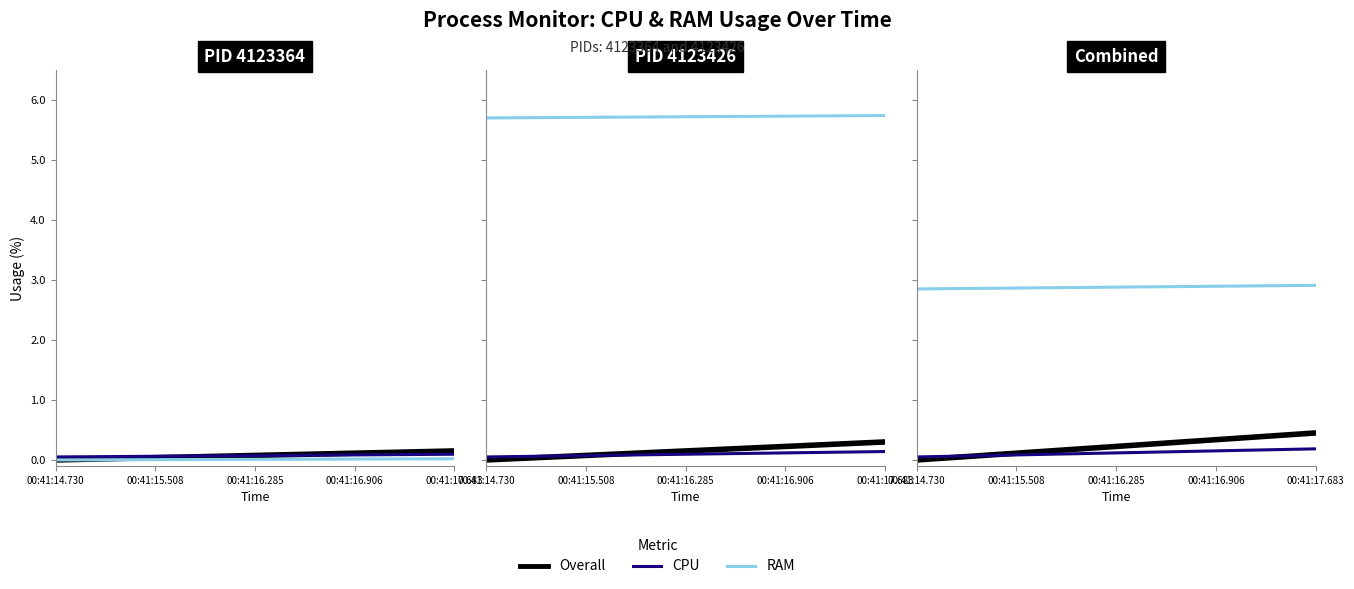

True or false: RAM_4123364 and CPU_4123426 cross at least once.

False